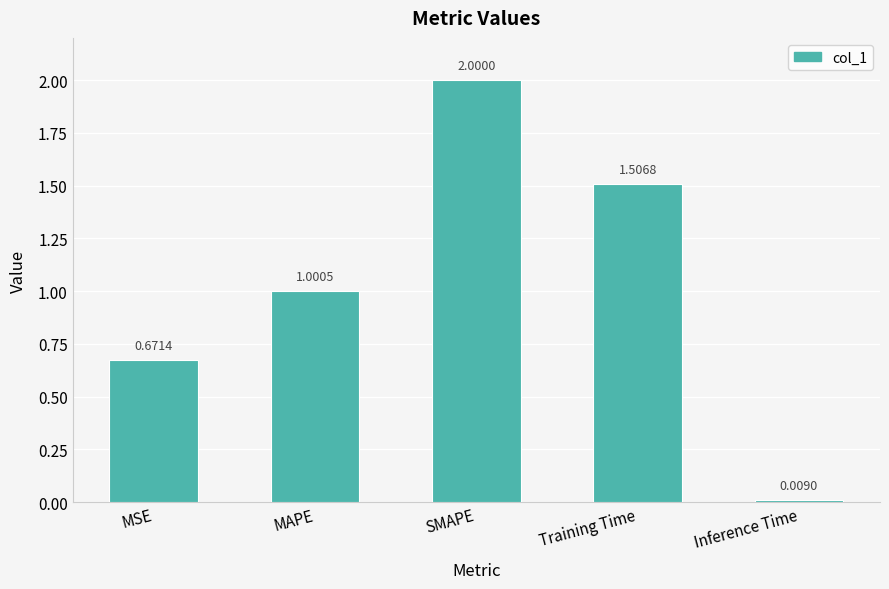

Rank the categories by value from highest to lowest.

SMAPE, Training Time, MAPE, MSE, Inference Time